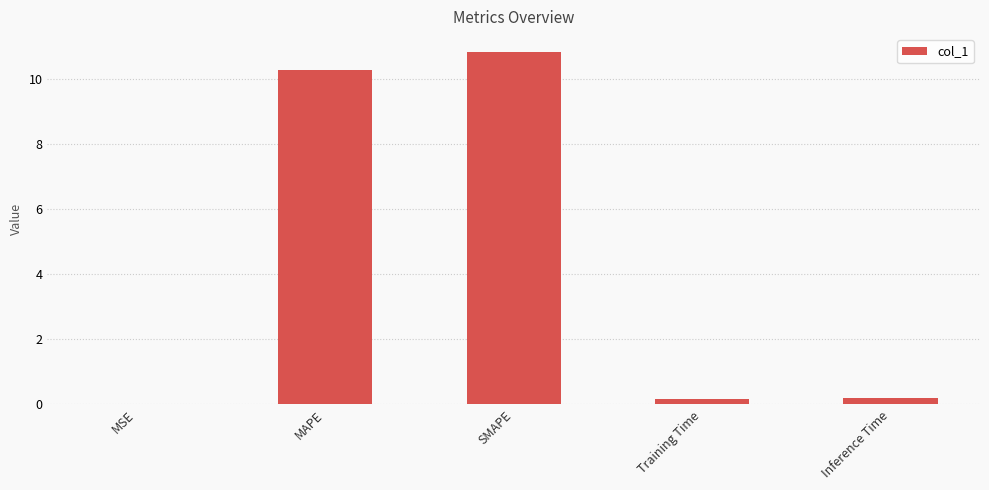

The value at MSE is 0.0. True or false?

True